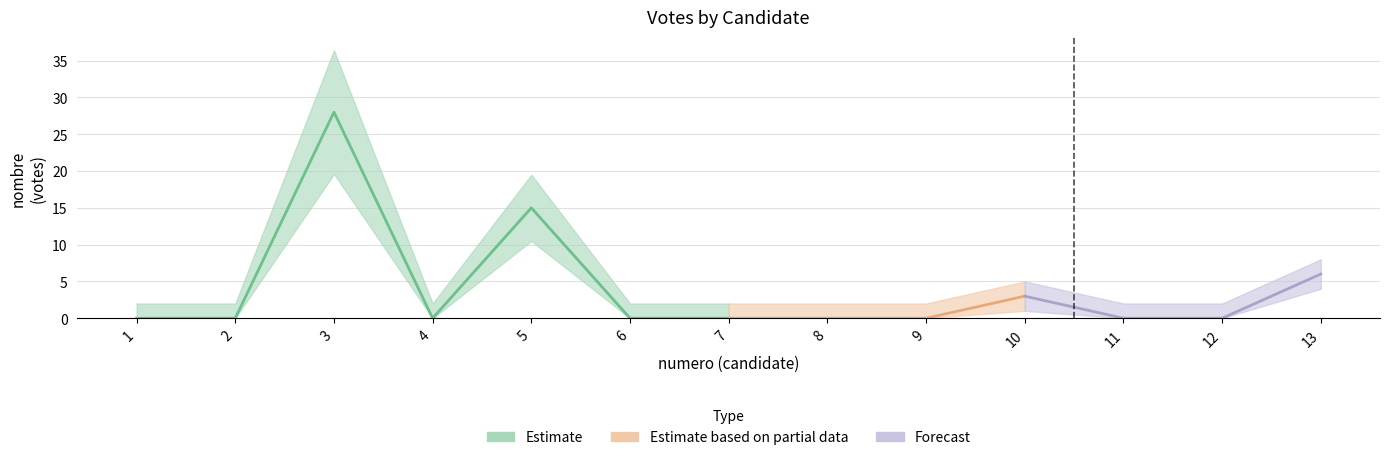

How many interior local peaks (higher than both neighbors) does the data have?

3